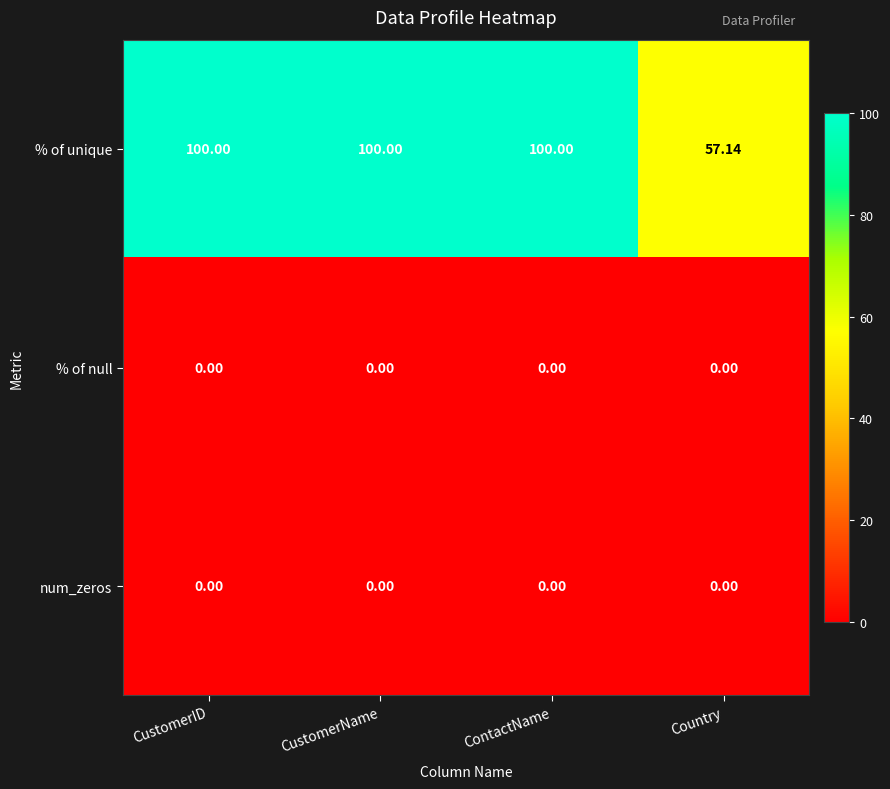

Which series has the largest total across all categories?

% of unique